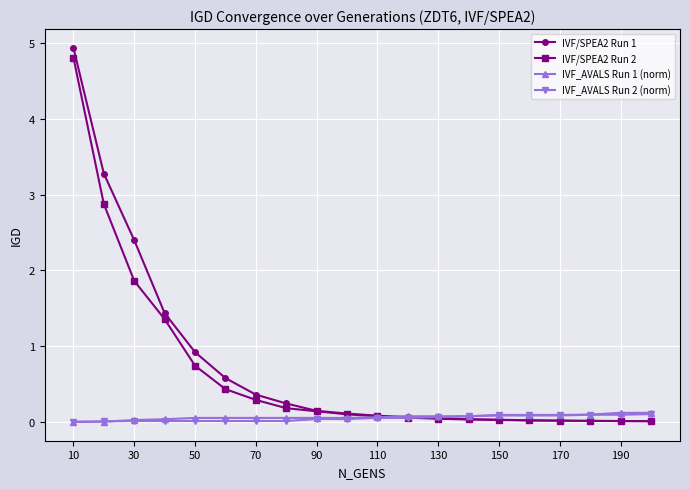

Which series has the widest spread of values?

IVF/SPEA2 Run 1